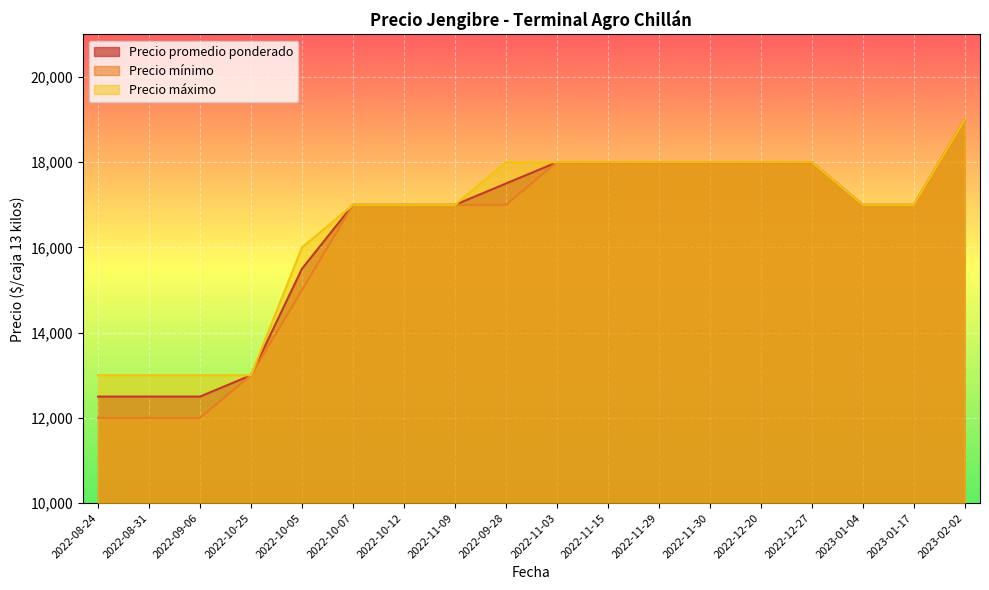

Is it true that Precio máximo equals 19000 at 2023-02-02?

True